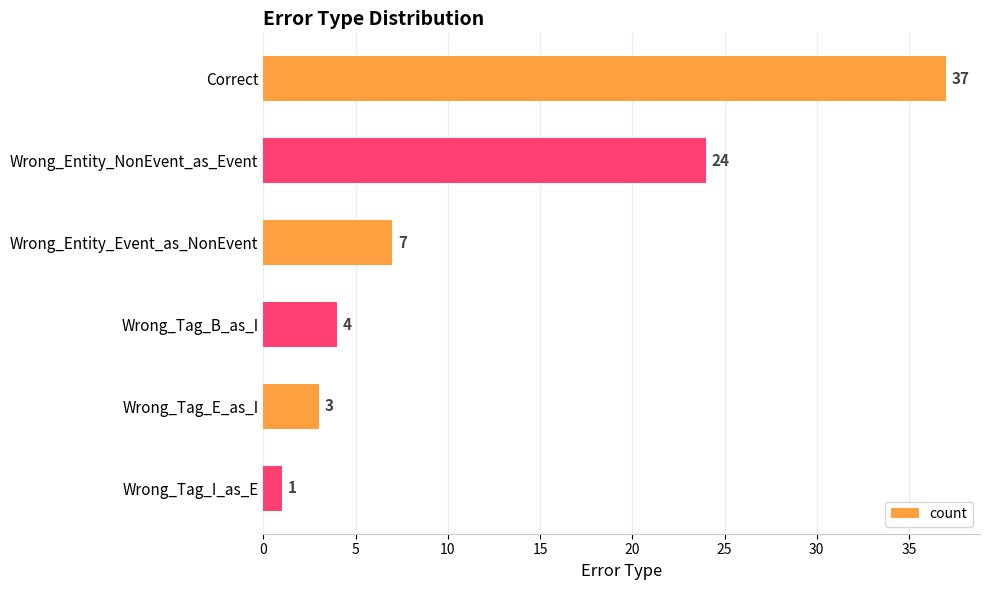

How many data points are less than 7?

3